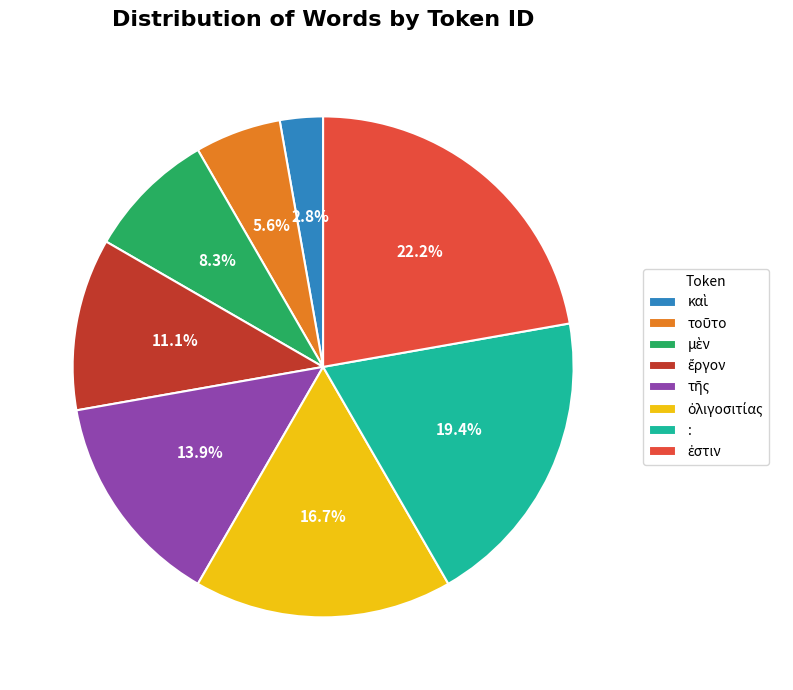

Is there a majority slice in this chart?

No